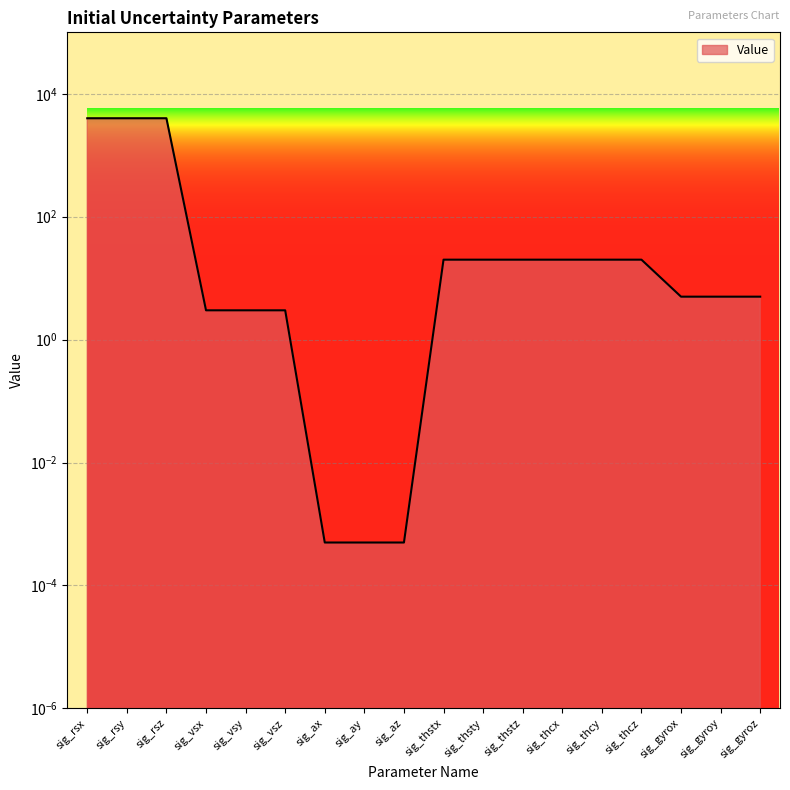

What is the sum of all values?

12144.0